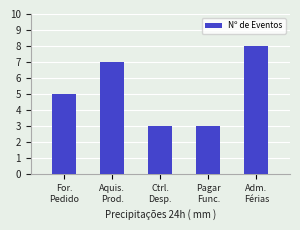

Where is the data nearest to the value 5?

For.
Pedido